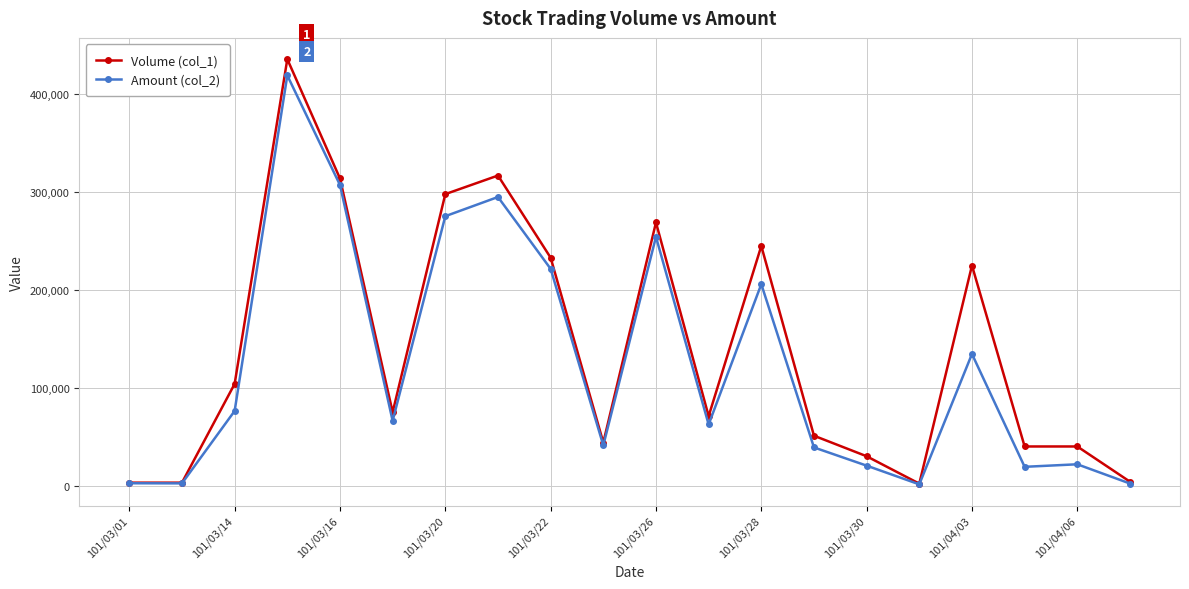

True or false: Amount (col_2) has more than 2 points higher than both neighbors.

True